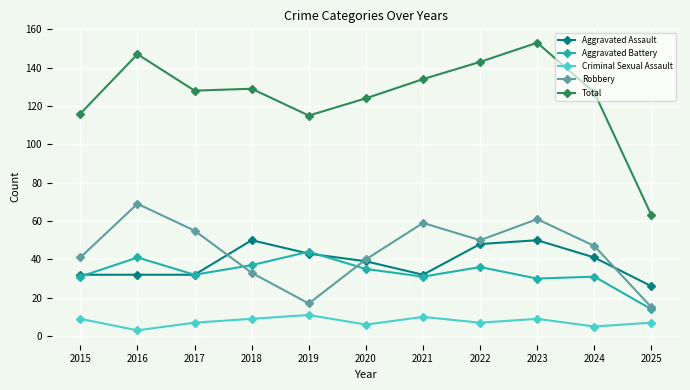

Is the value of Criminal Sexual Assault at 2024 greater than the value of Aggravated Battery at 2025?

No